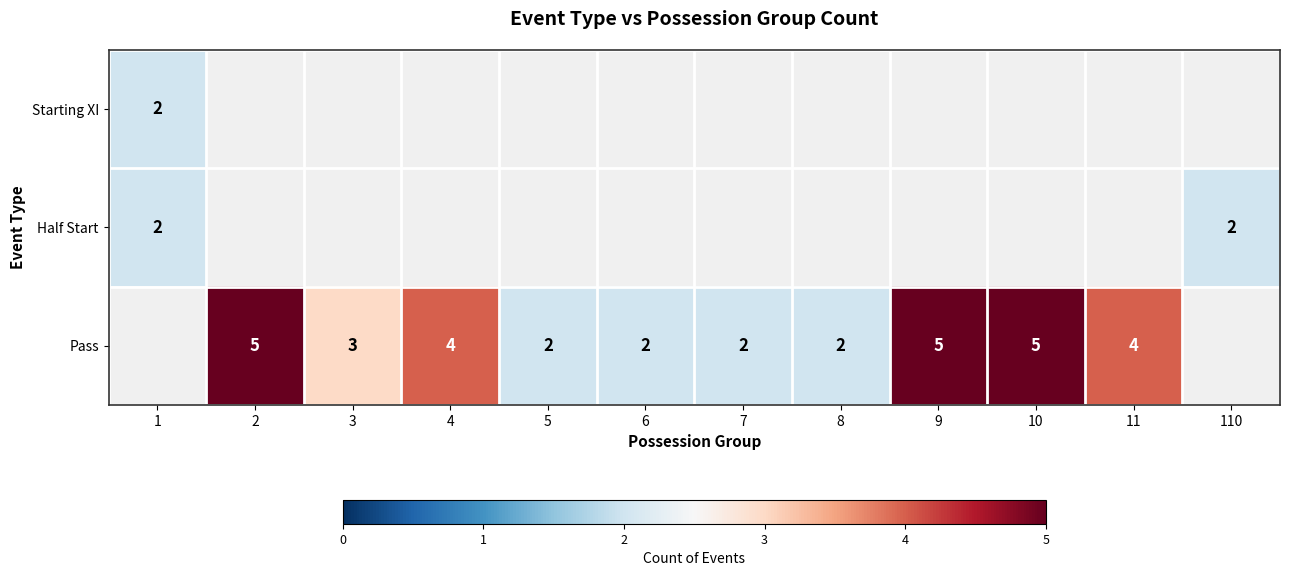

Is it true that Half Start equals 0 at 110?

False